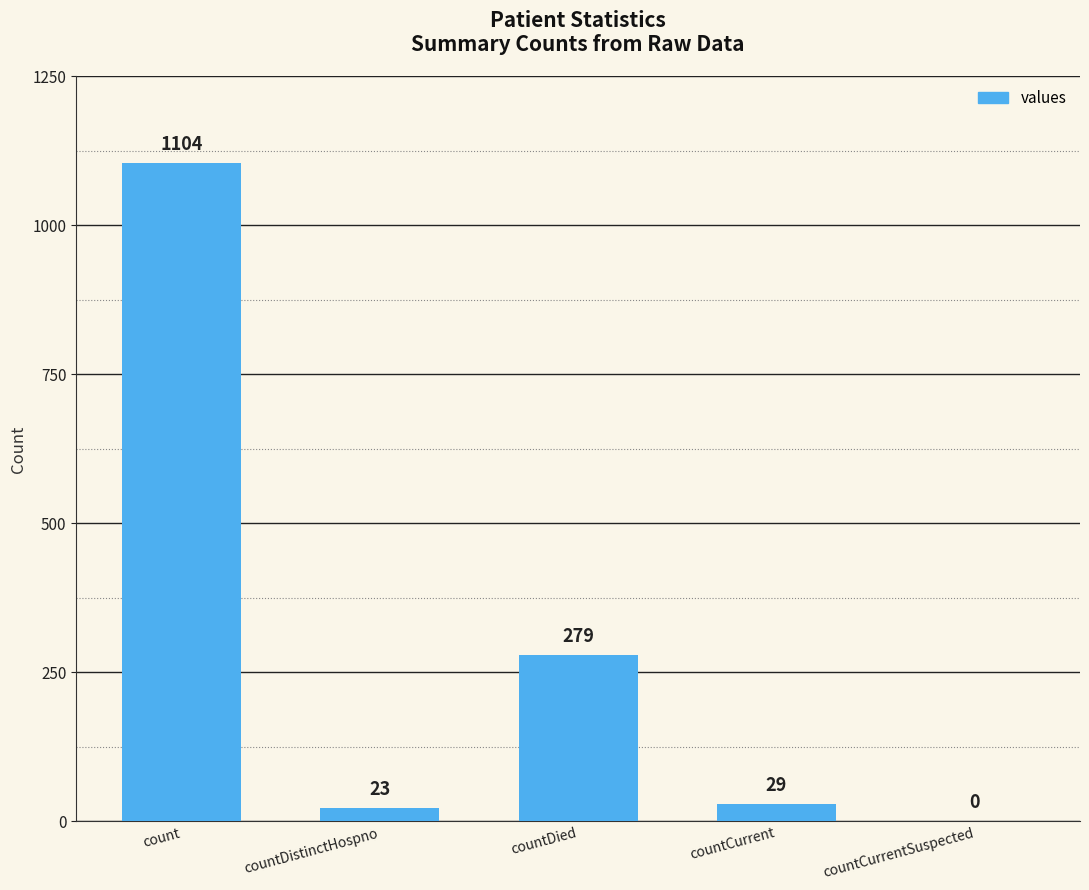

Which has a higher value, countCurrent or count?

count